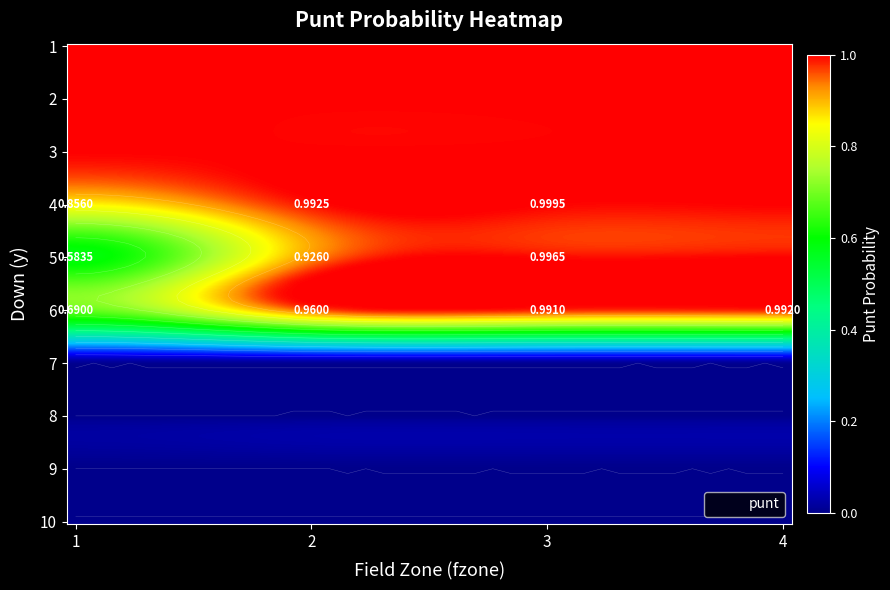

What is the sum of all 4 values?

3.8